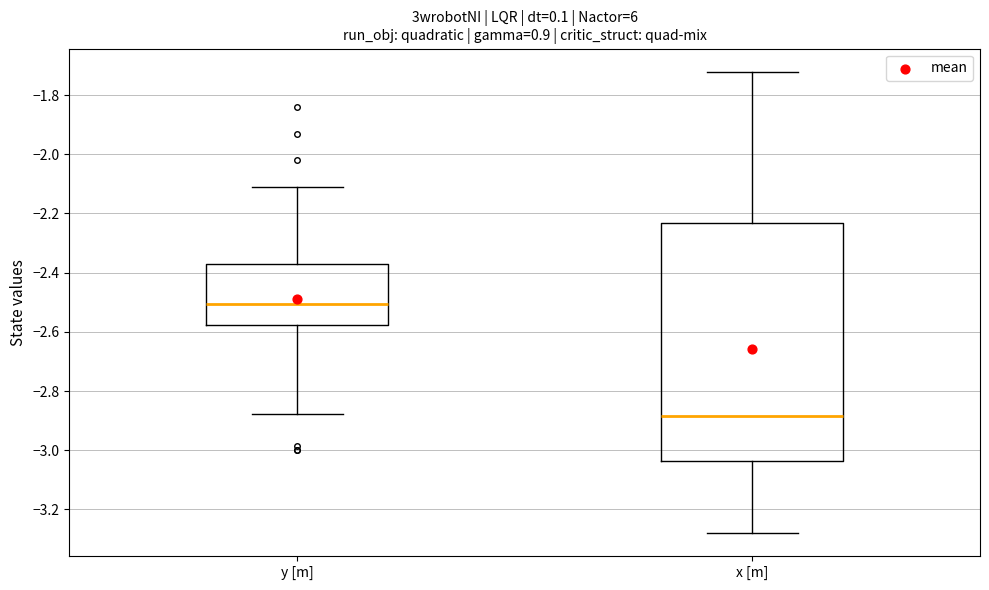

Which box is the tallest, from its lower edge to its upper edge?

x [m]